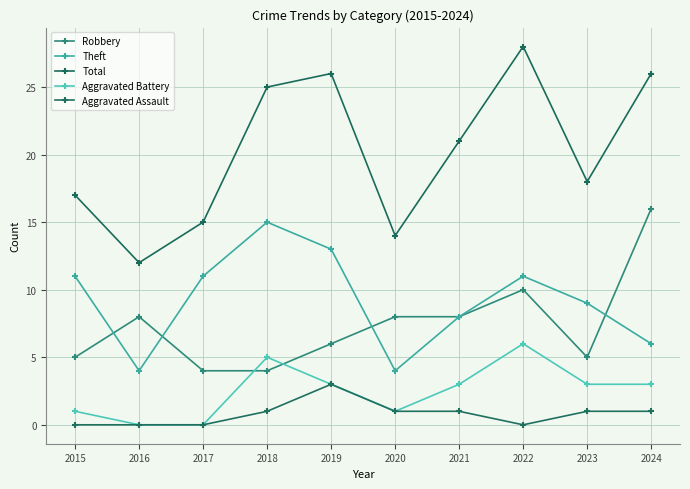

True or false: Total has a value of 21 at 2021.

True